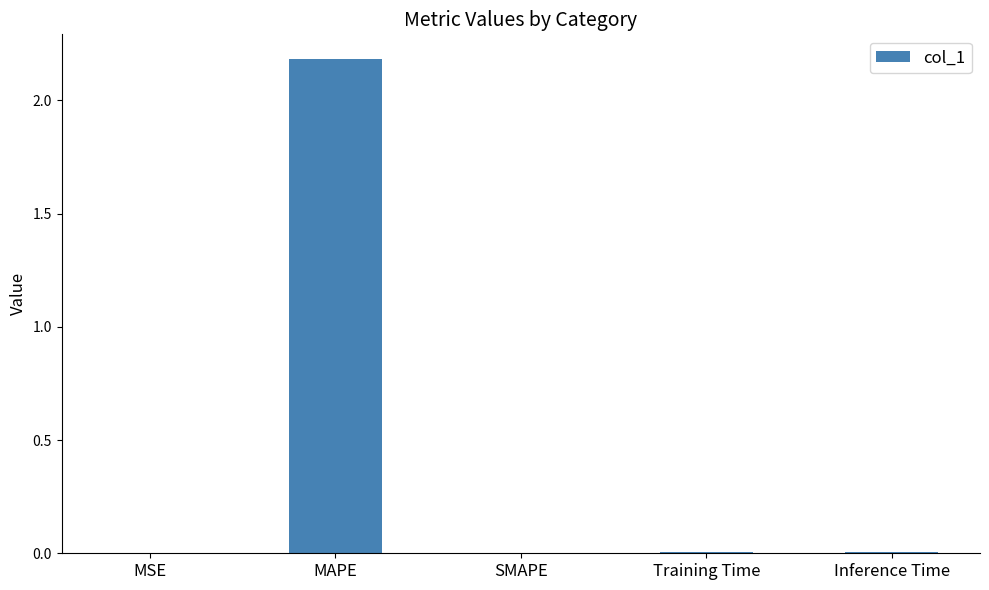

Which label corresponds to the largest value in the chart?

MAPE